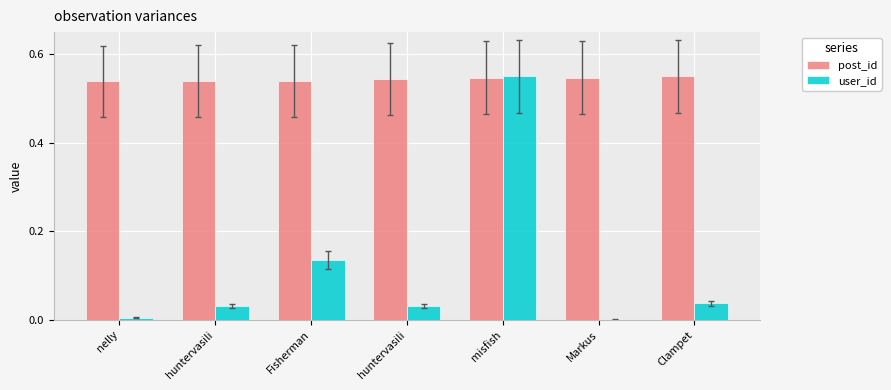

What is the label of the 5th bar from the right?

Fisherman